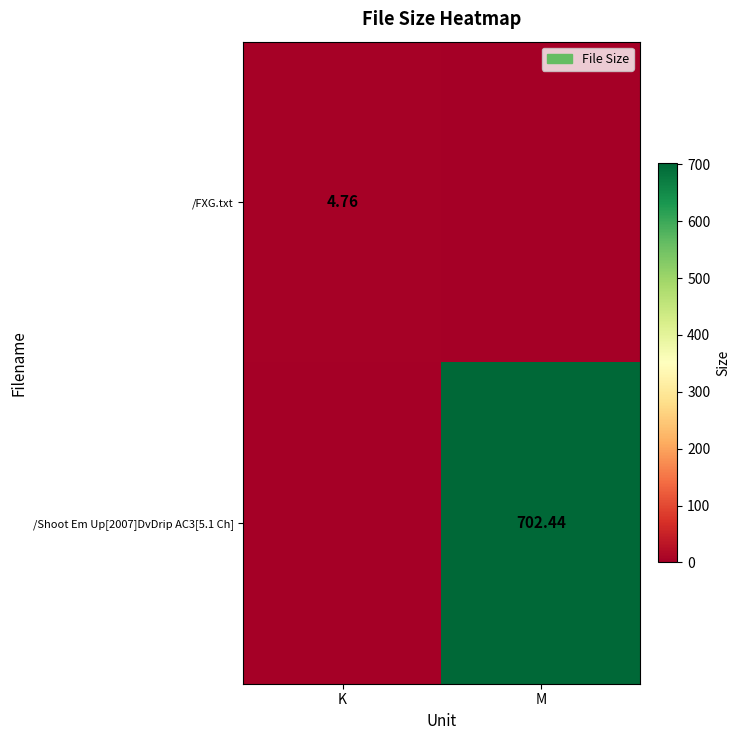

The /FXG.txt series shows -1.8 at M. True or false?

False